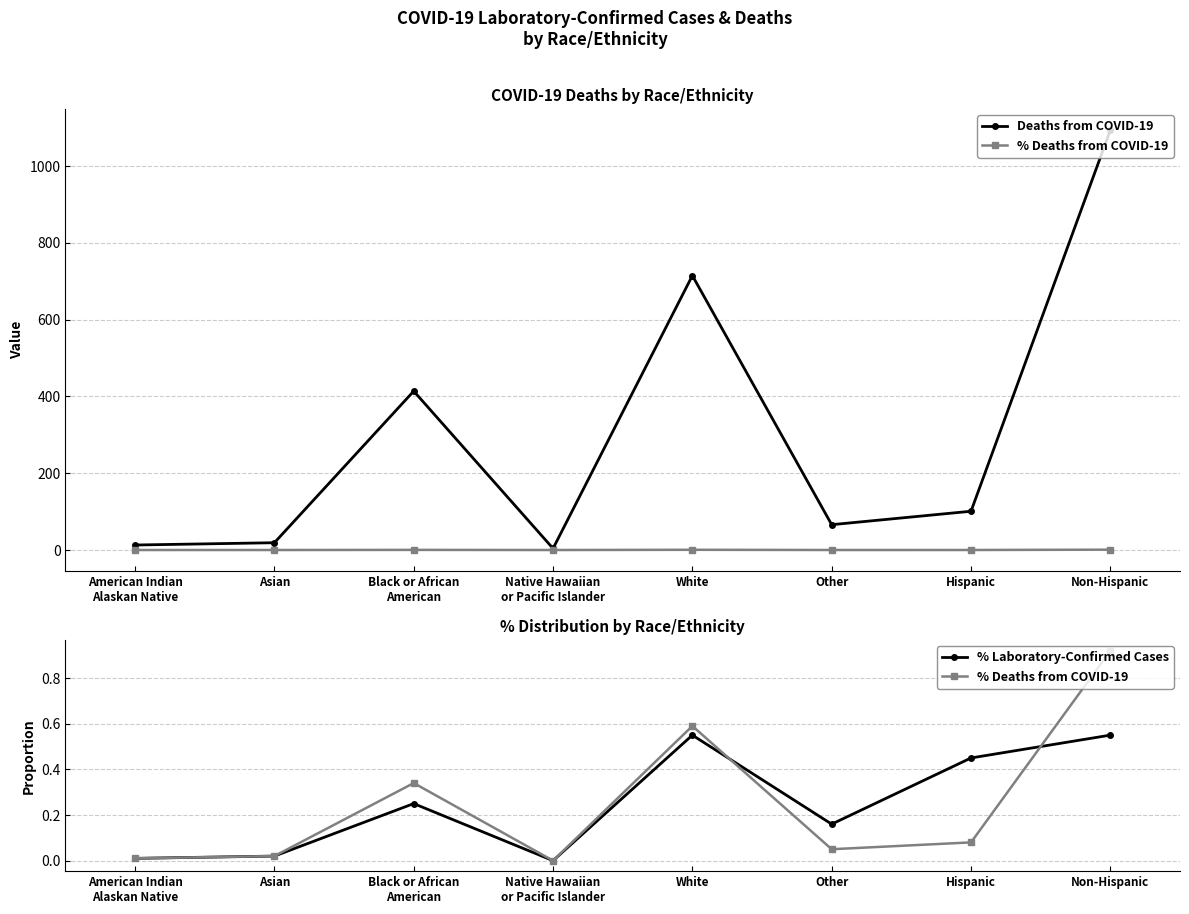

How many data points in % Deaths from COVID-19 are above 0?

7